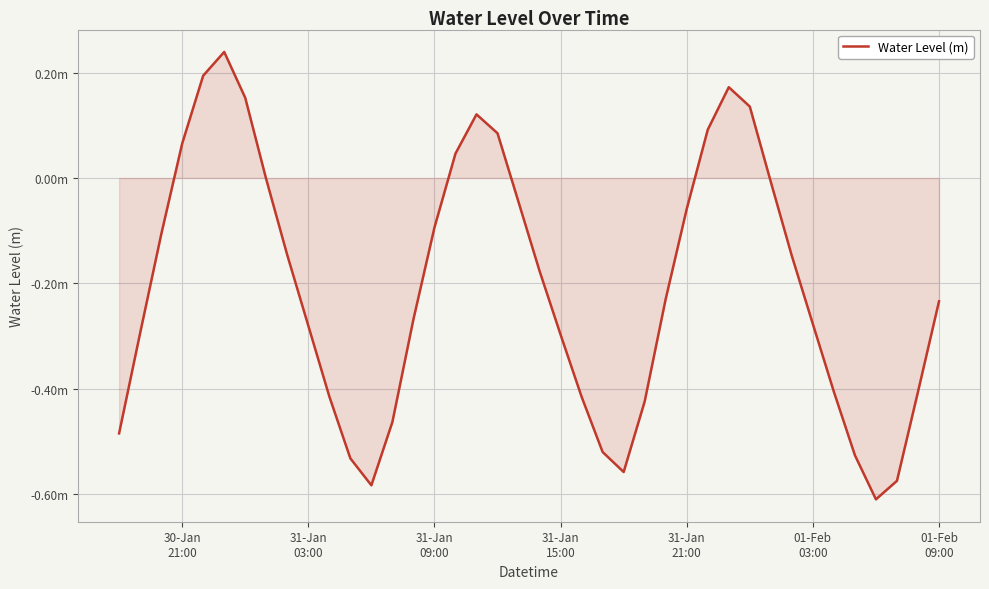

Is this an area chart (filled region under the line)?

Yes